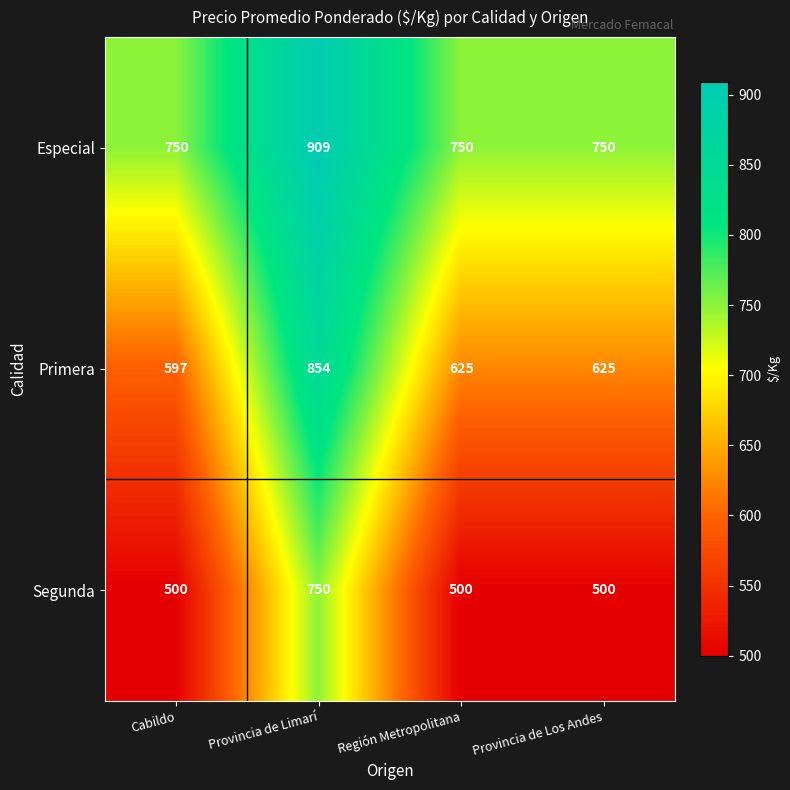

The value of Primera at Provincia de Los Andes is 396. True or false?

False